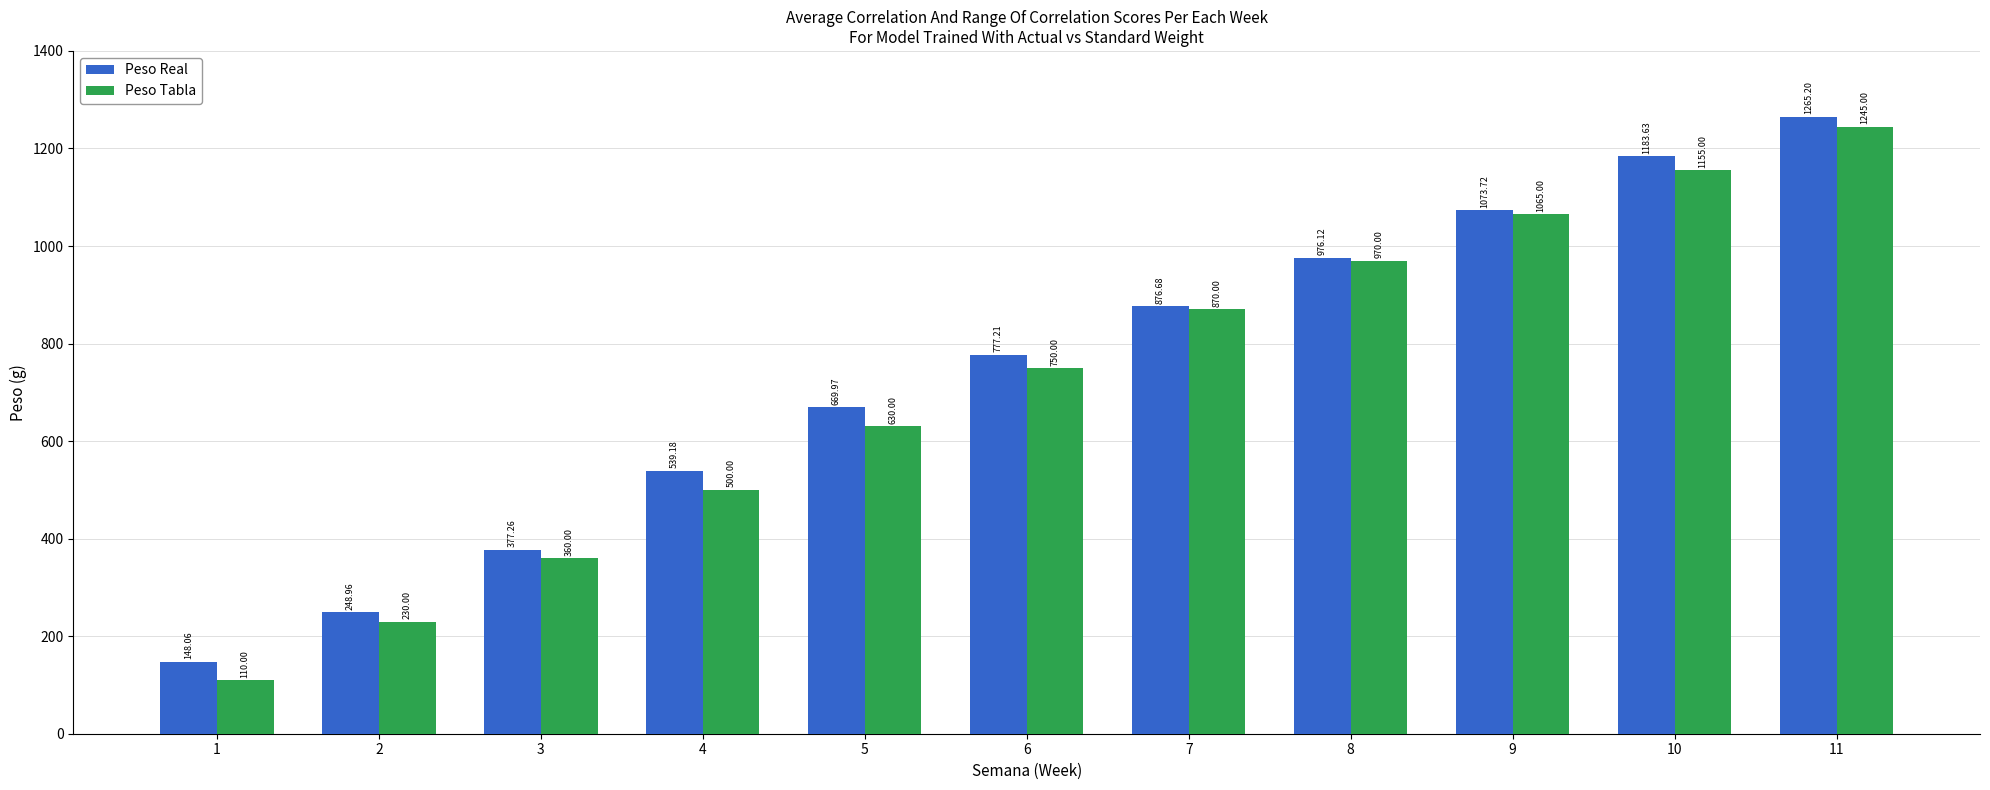

At which category does the chart reach its minimum across all series?

1